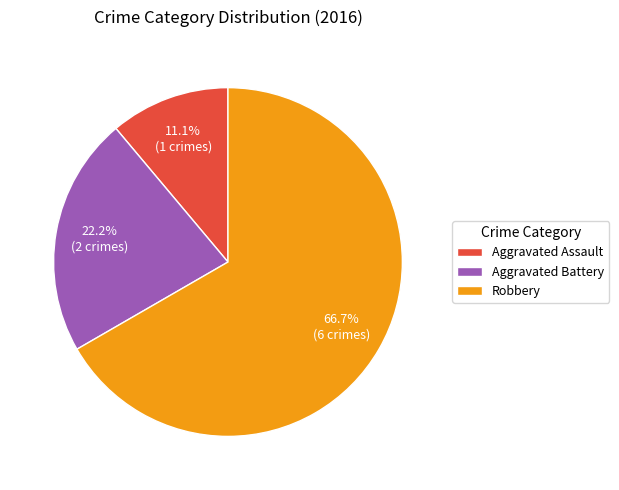

Rank the categories by value from lowest to highest.

Aggravated Assault, Aggravated Battery, Robbery